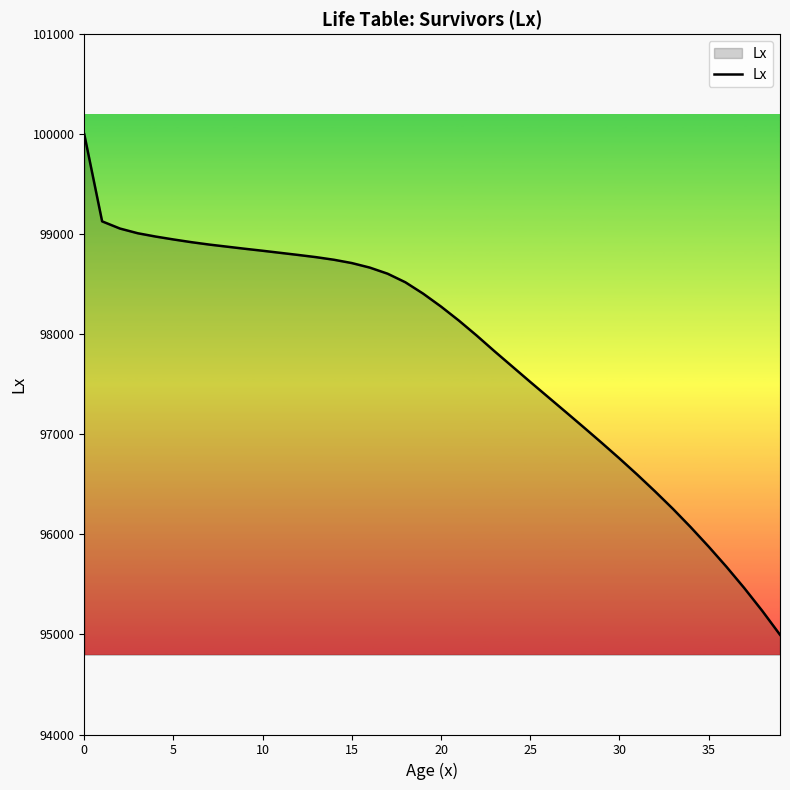

What is the greatest value displayed?

100000